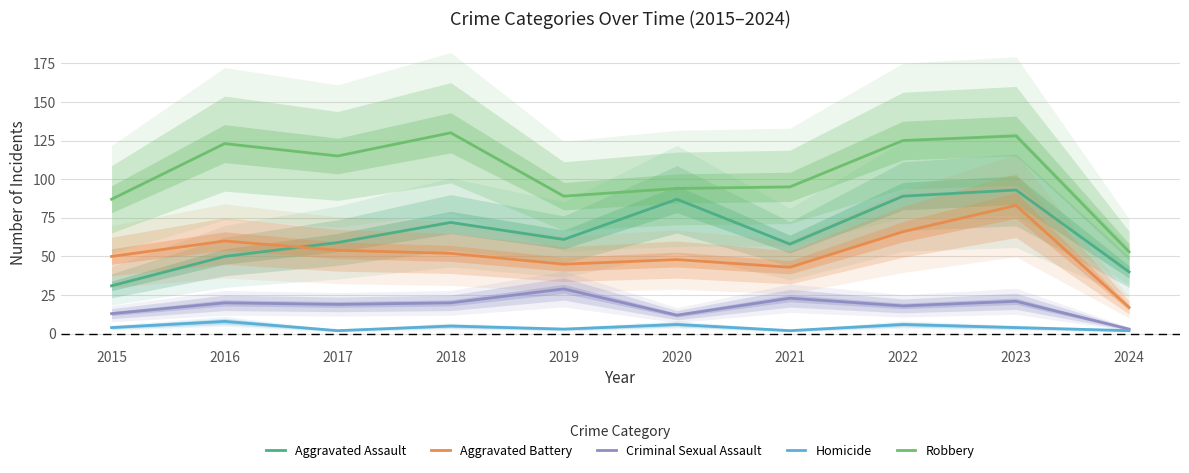

True or false: Aggravated Assault and Criminal Sexual Assault intersect in this chart.

False